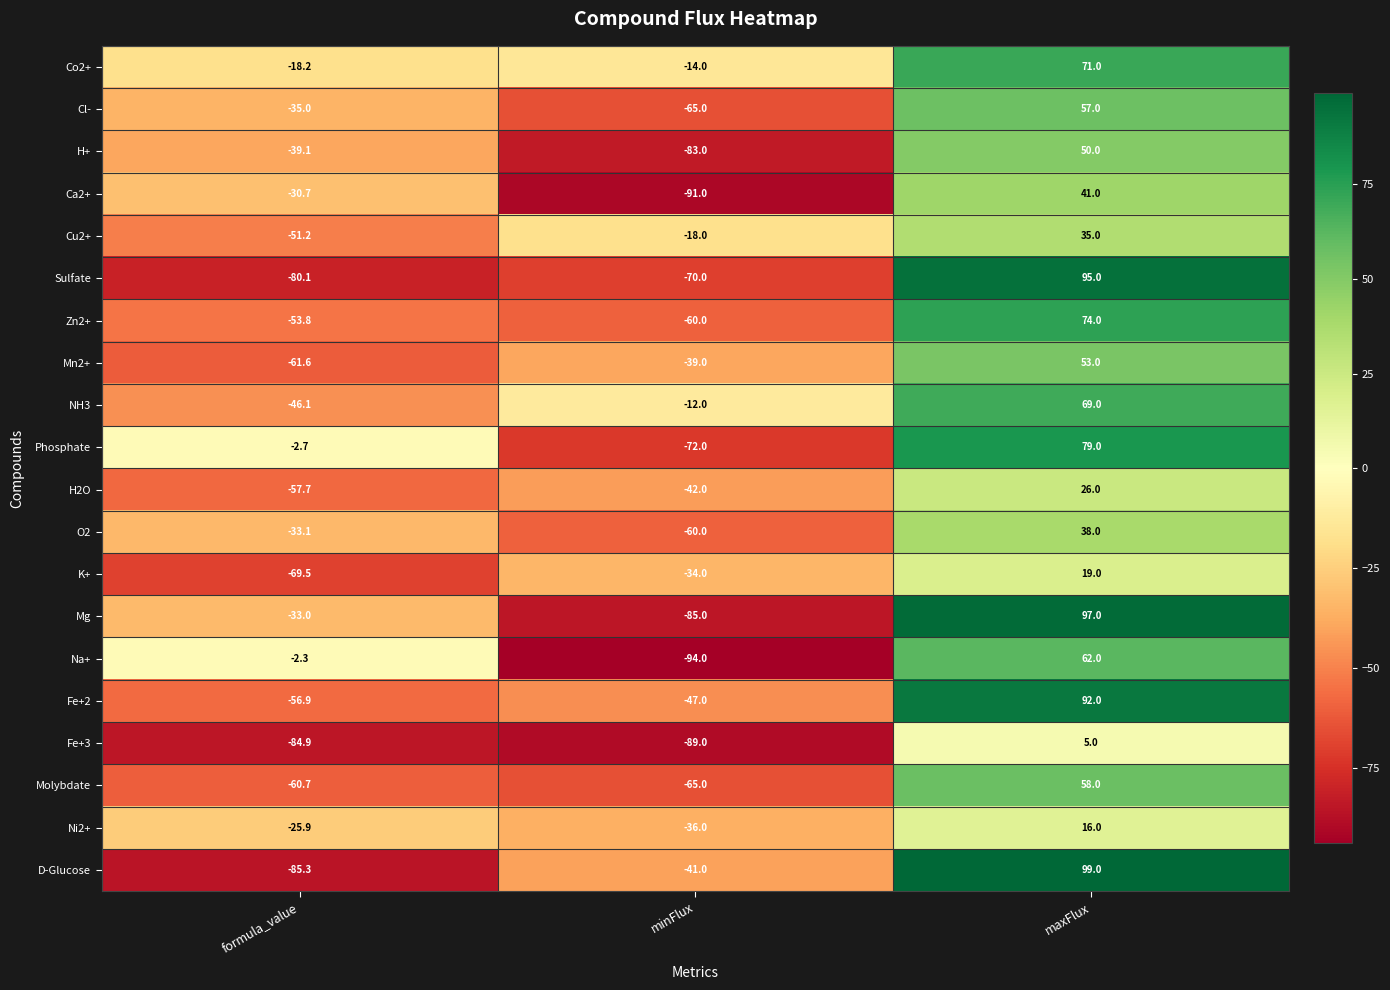

At how many categories does at least one series exceed 55?

1